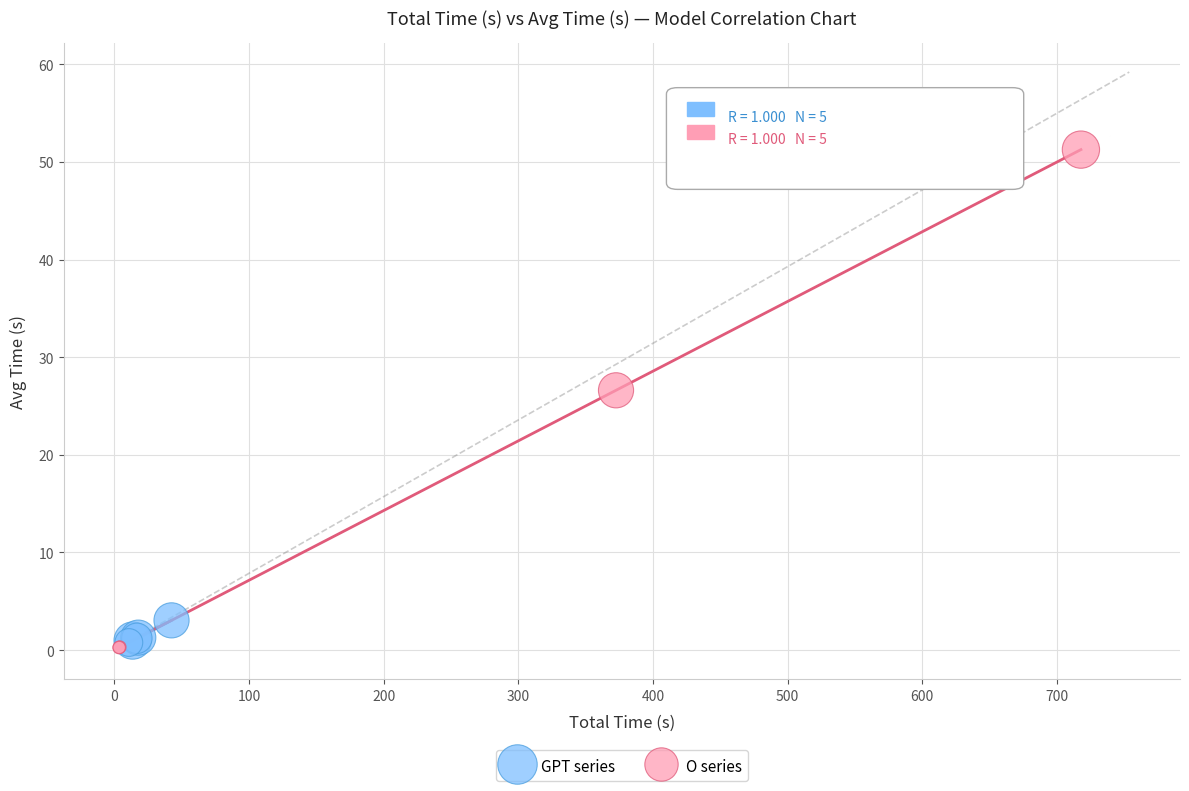

Which series reaches the maximum Y coordinate?

O series